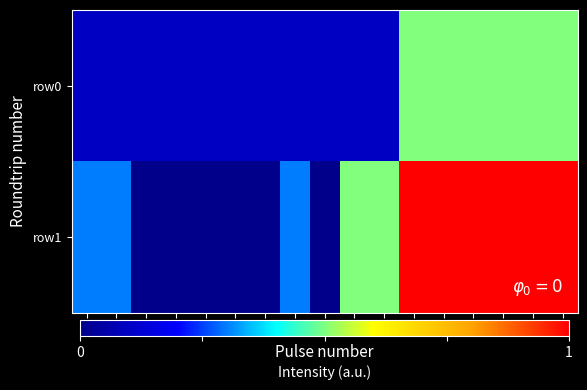

Reading left to right, transcribe all the data shown in this chart.

row0: 0=50	1=50	2=50	3=50	4=50	5=50	6=50	7=50	8=50	9=50	10=50	11=250	12=250	13=250	14=250	15=250	16=250
row1: 0=150	1=150	2=0	3=0	4=0	5=0	6=0	7=150	8=0	9=250	10=250	11=500	12=500	13=500	14=500	15=500	16=500